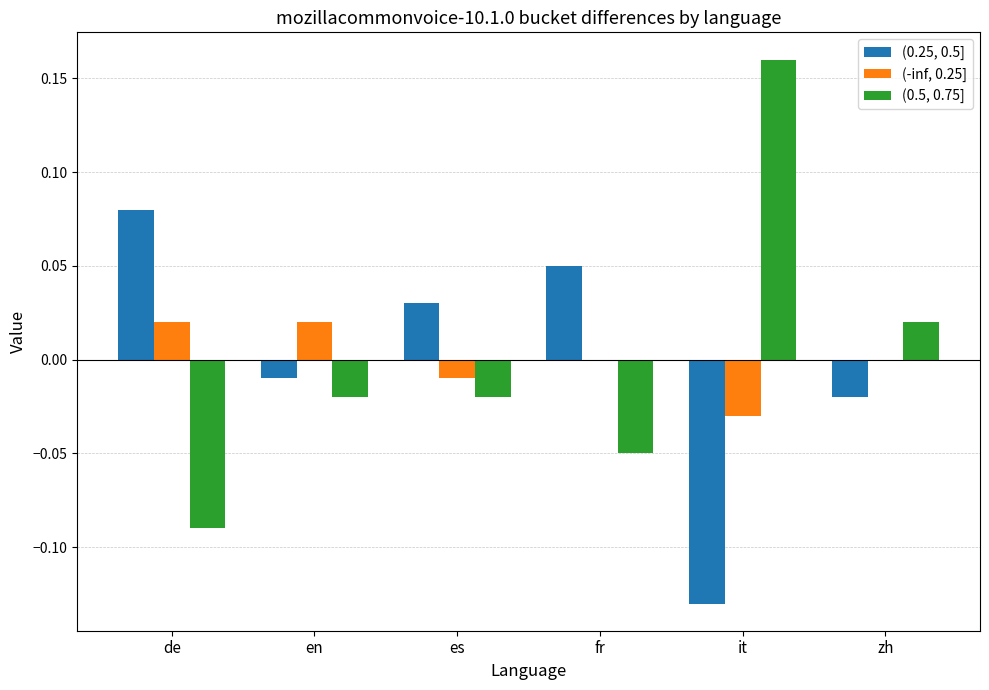

Is the value of (0.25, 0.5] at fr greater than the value of (0.5, 0.75] at fr?

Yes